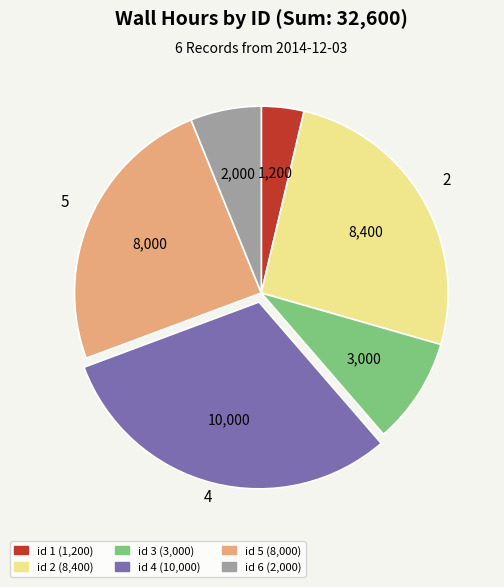

Is it true that id 4 (10,000) is 44% of the pie?

False